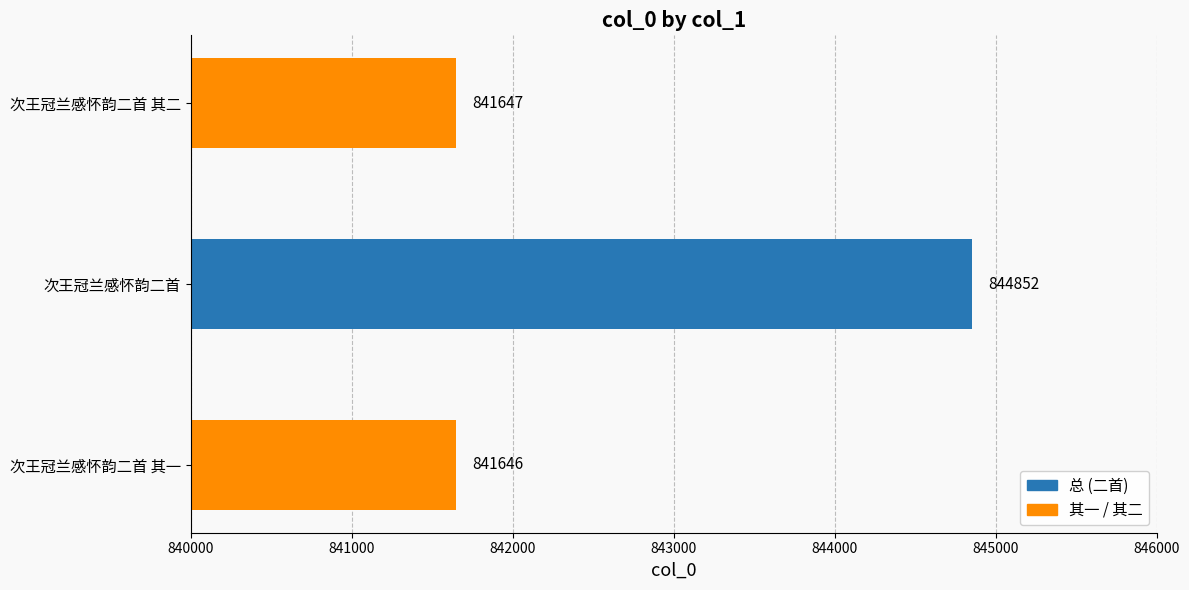

What is the ratio of the value at 次王冠兰感怀韵二首 to the value at 次王冠兰感怀韵二首 其二?

1.0